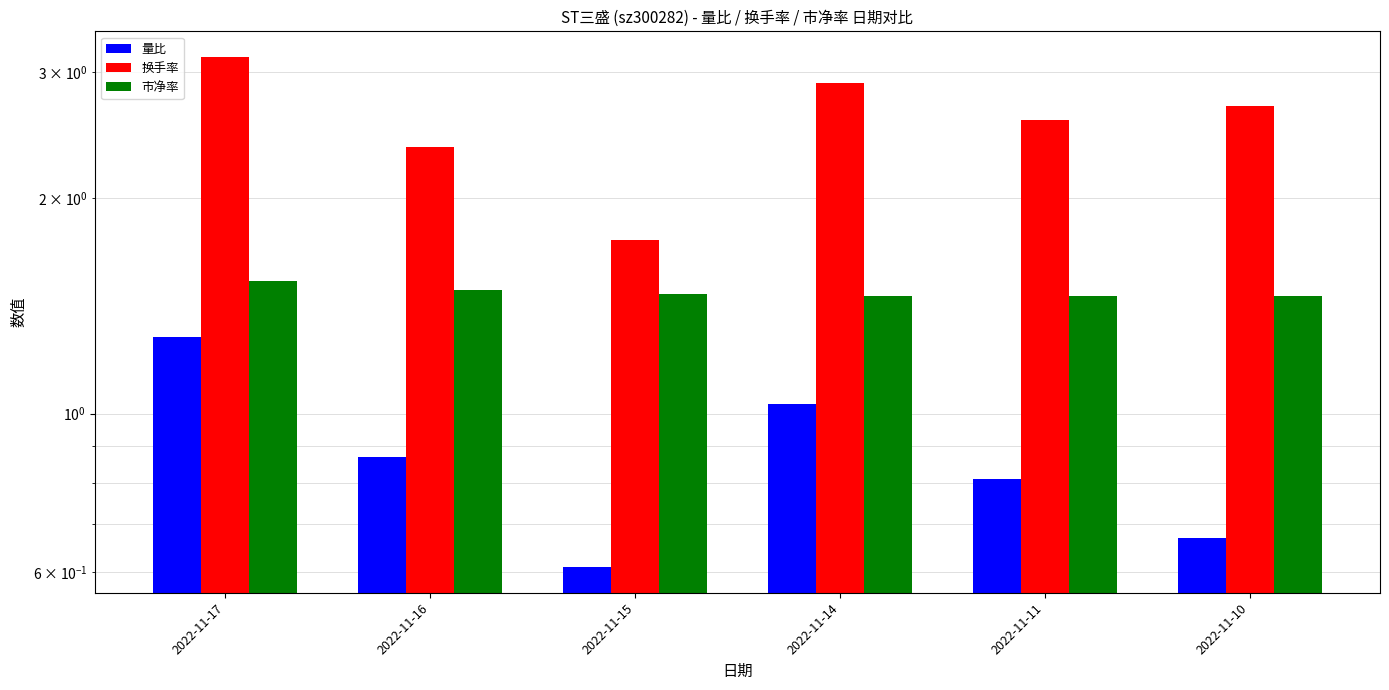

True or false: 换手率 has a value of 1.8 at 2022-11-15.

True